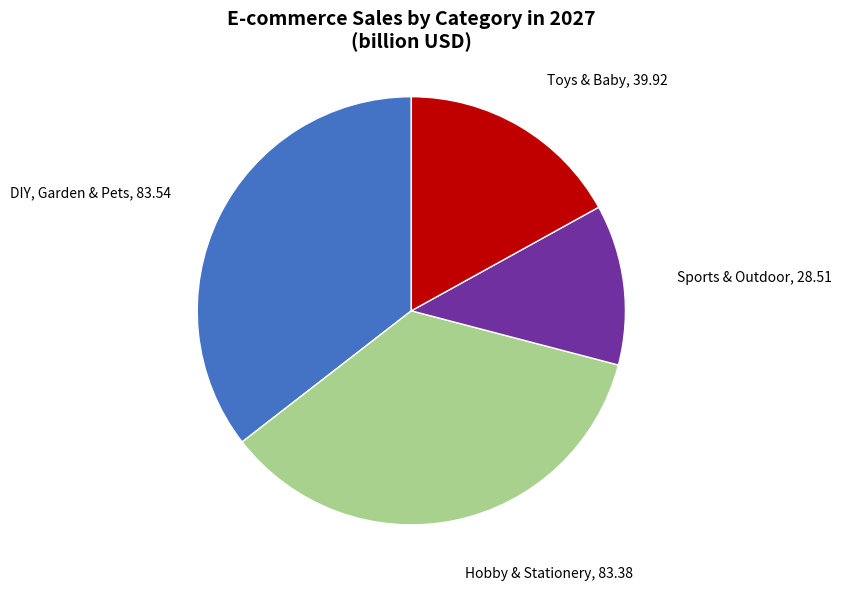

Which has a higher value, Hobby & Stationery or Toys & Baby?

Hobby & Stationery